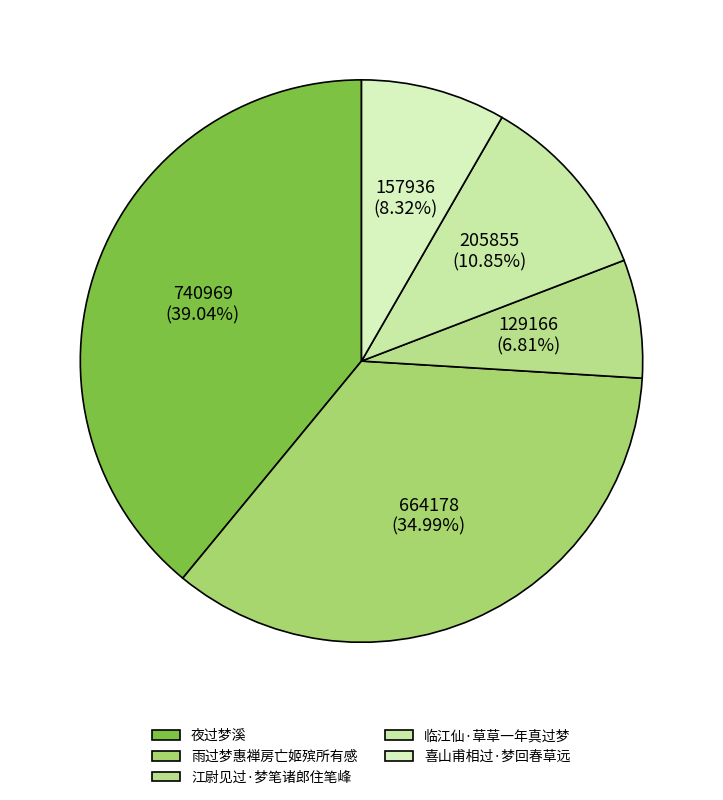

Does 喜山甫相过·梦回春草远 represent more than half of the total?

No